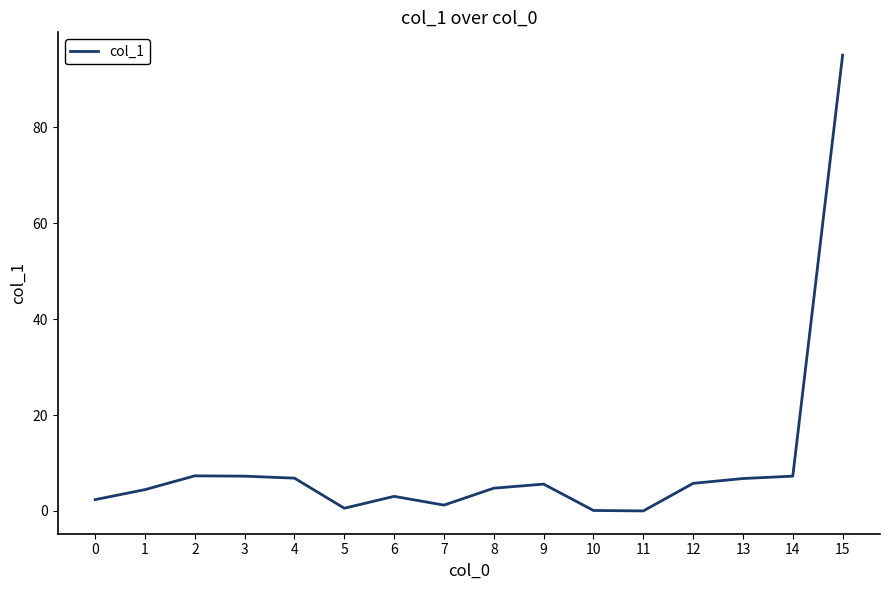

Does the chart display data point markers on the line(s)?

No